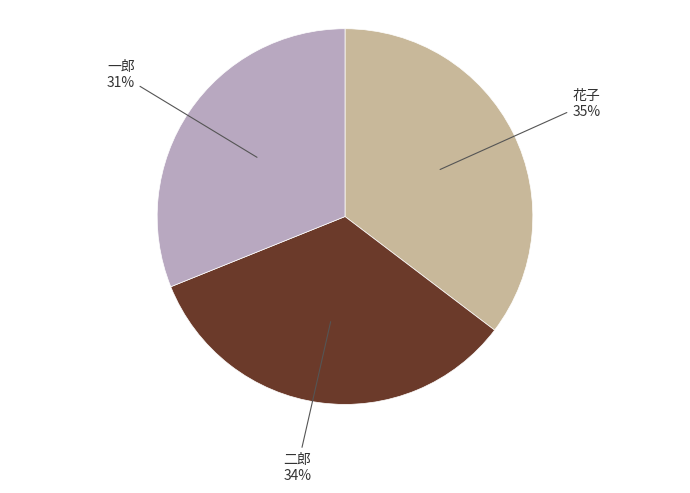

To the nearest percent, what is the difference between the largest and smallest slice percentages?

4%